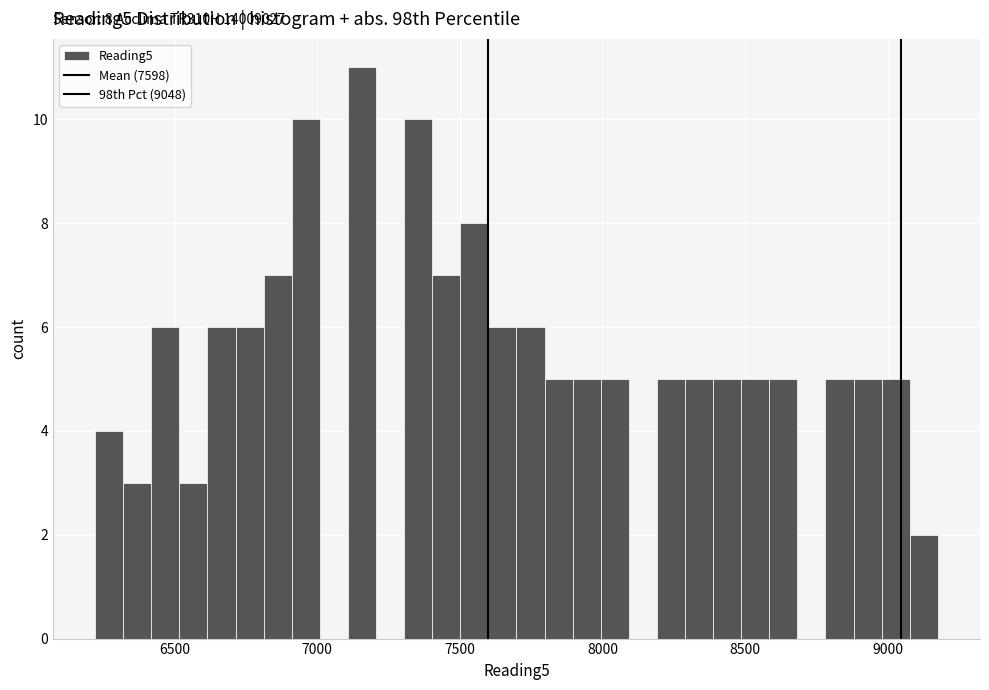

Read against the x-axis, roughly where is the centre of the tallest bar?

7150